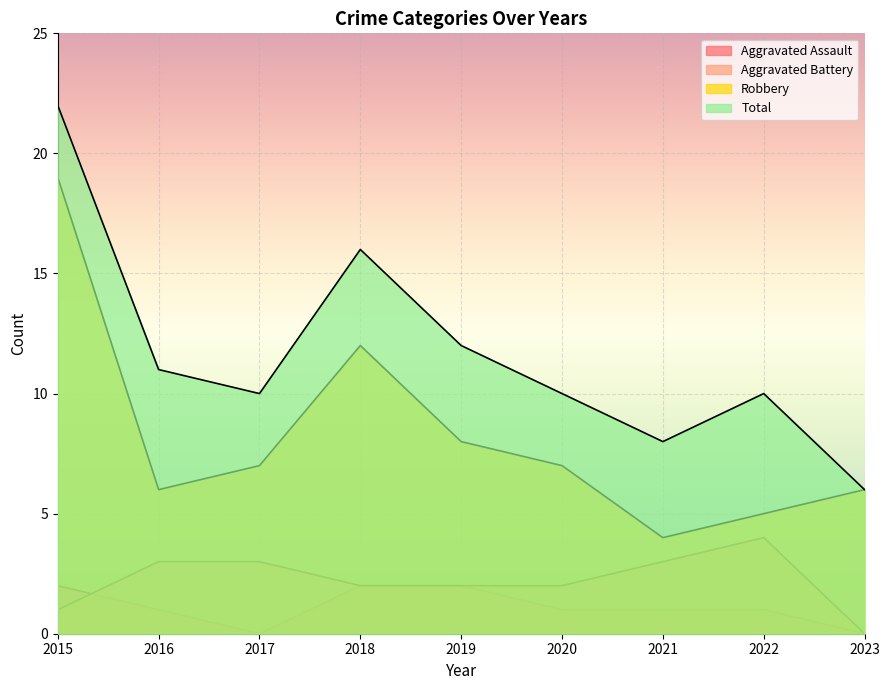

What is the greatest value displayed?

22